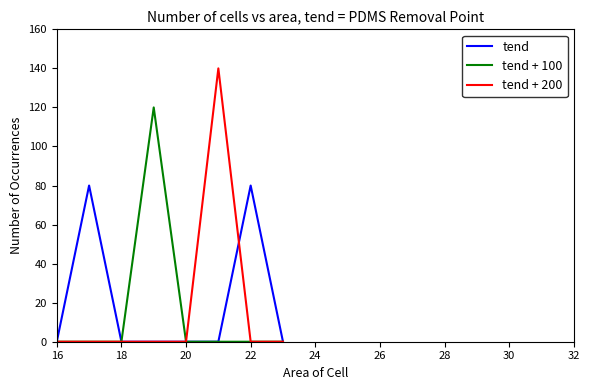

True or false: tend + 200 and tend + 100 cross at least once.

True